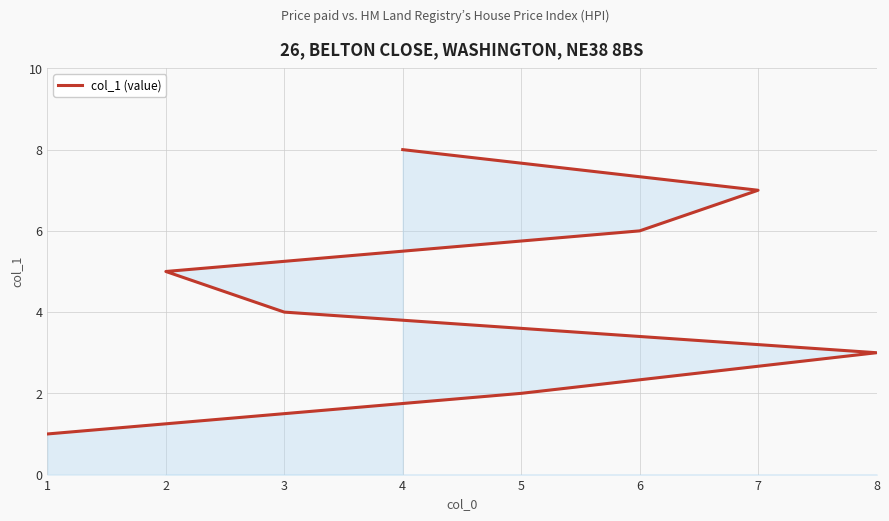

Rank the categories by value from lowest to highest.

1, 5, 8, 3, 2, 6, 7, 4